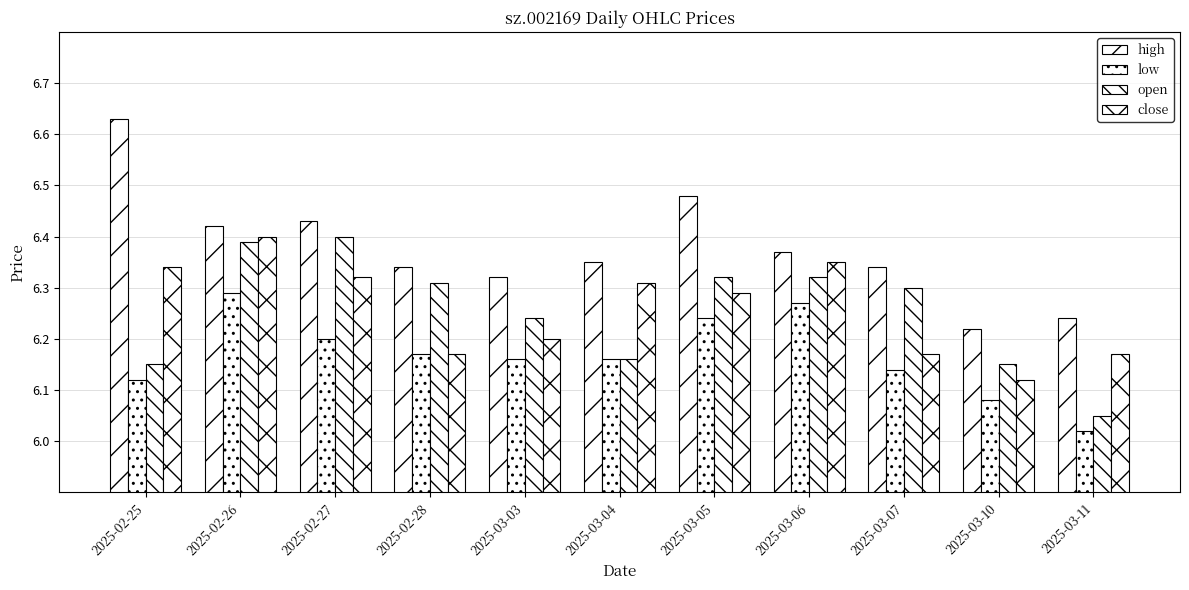

What is the value of the low bar at the 9th from the left?

6.1